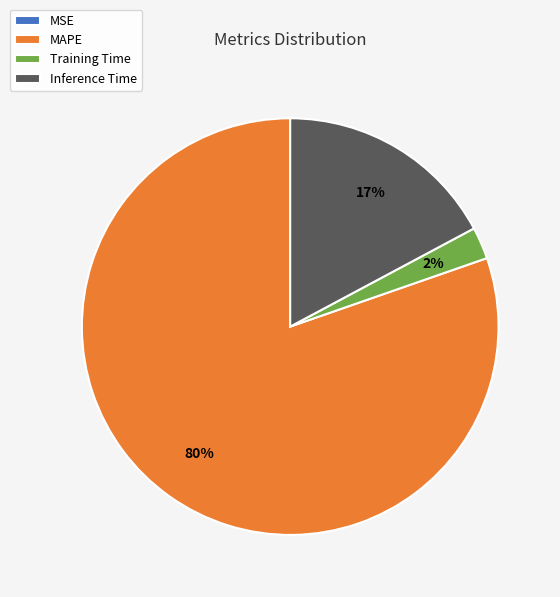

Is it true that Inference Time is 17% of the pie?

True